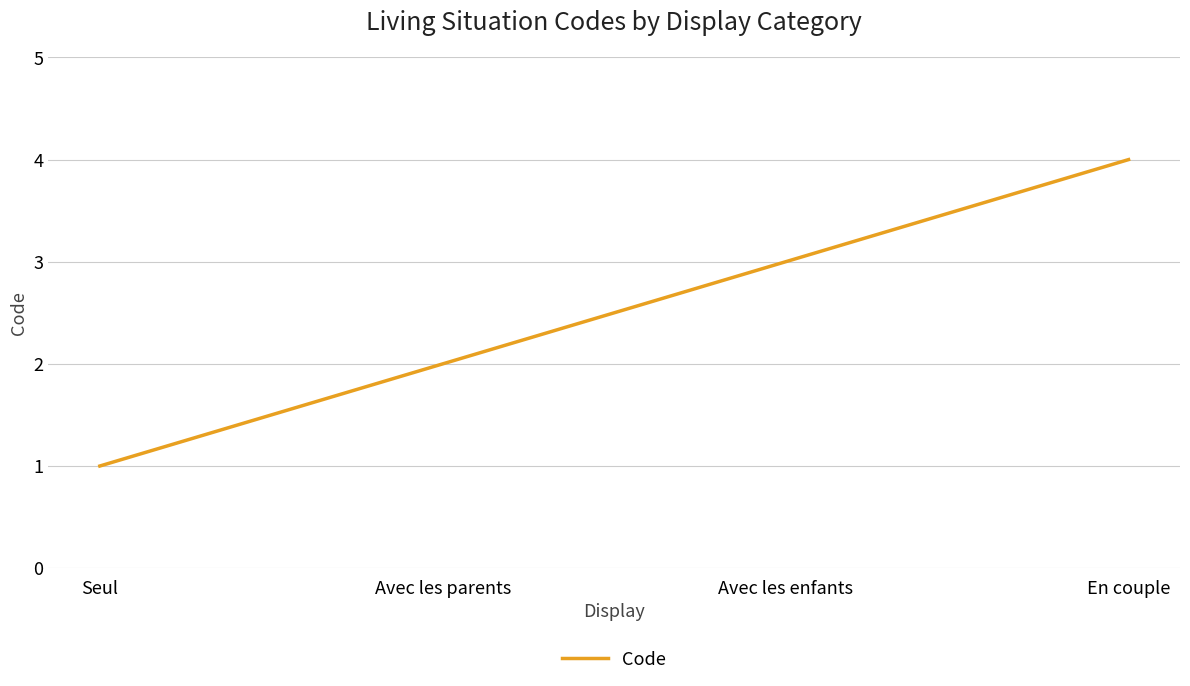

What value does the data have at Avec les enfants?

3